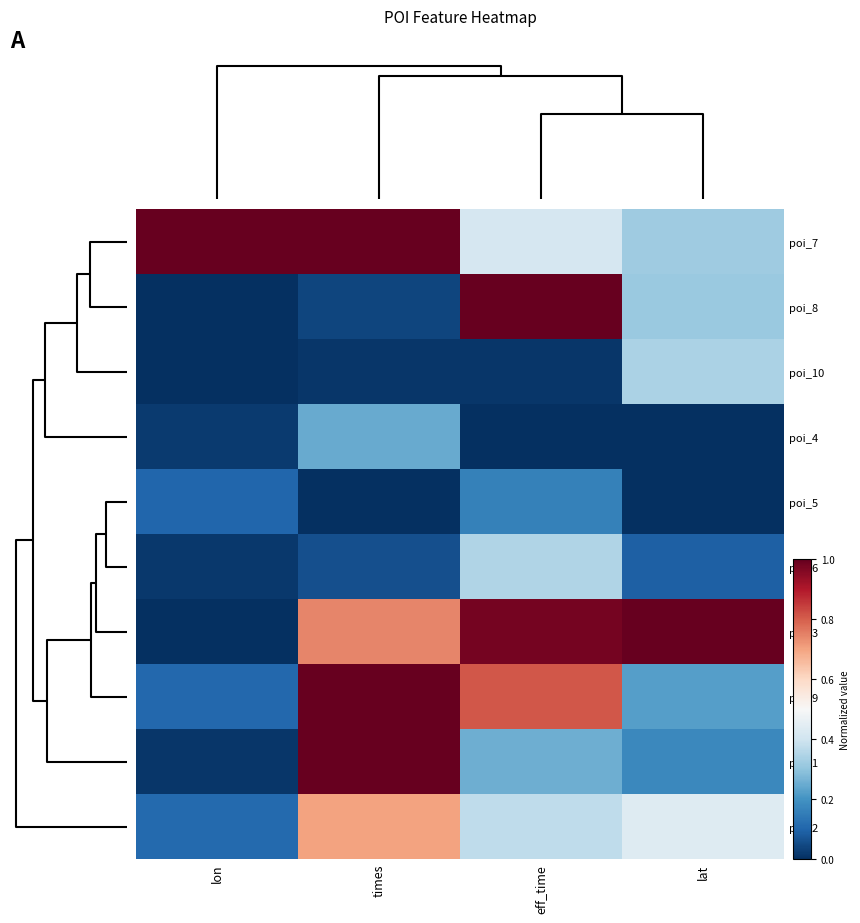

Count the number of categories in the chart.

4